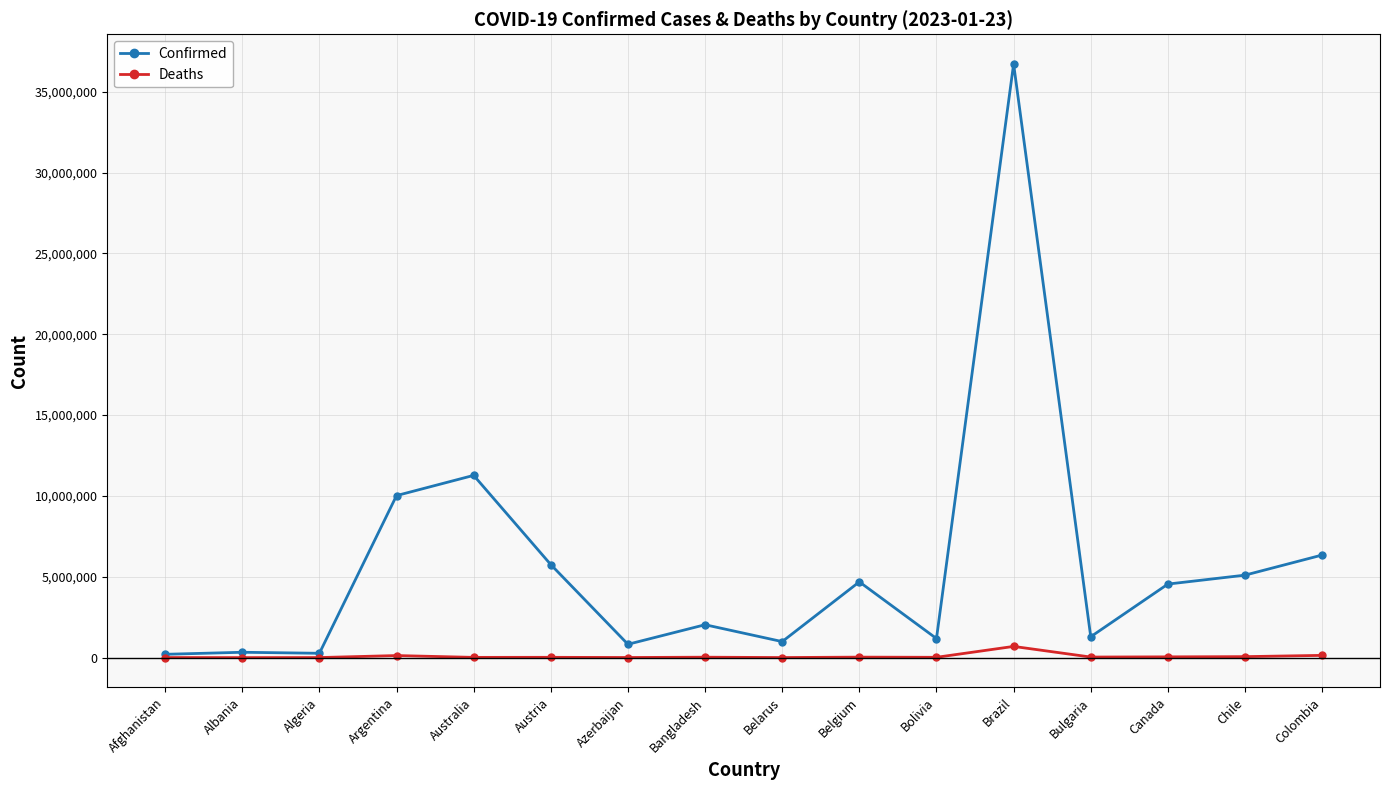

Where is Confirmed nearest to the value 18463068?

Australia